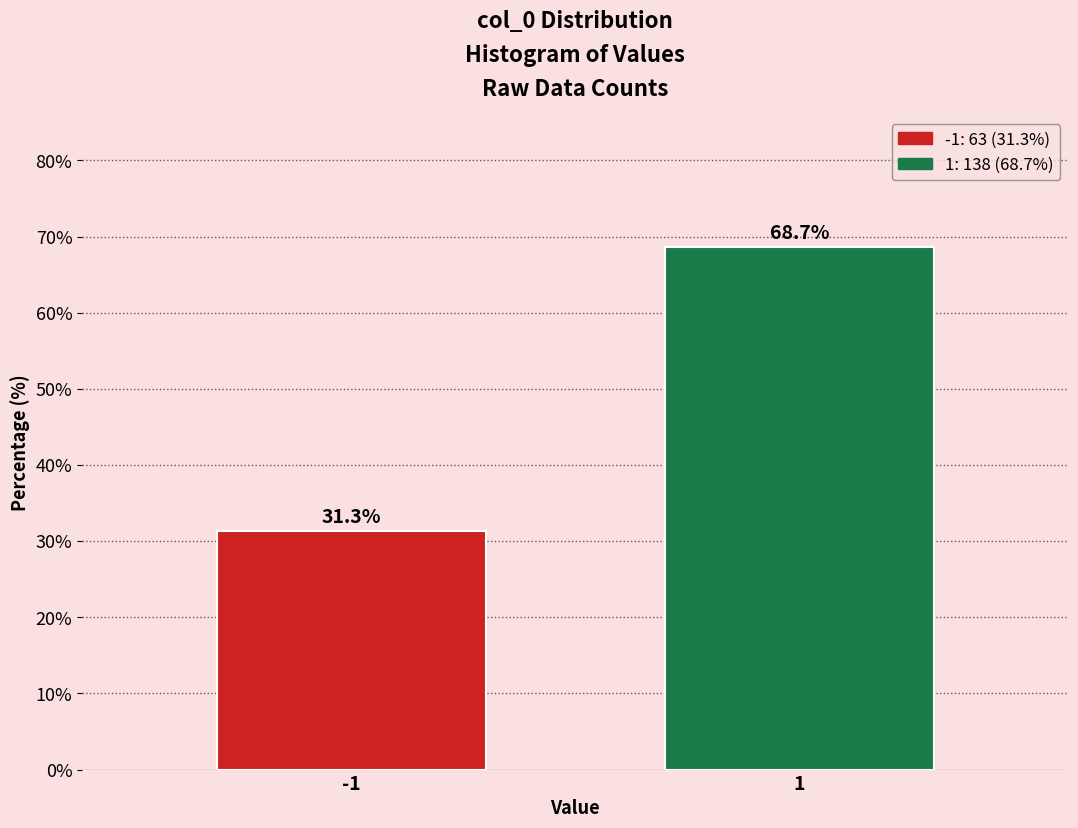

Reading left to right, extract all data points from this chart.

31.3	68.7